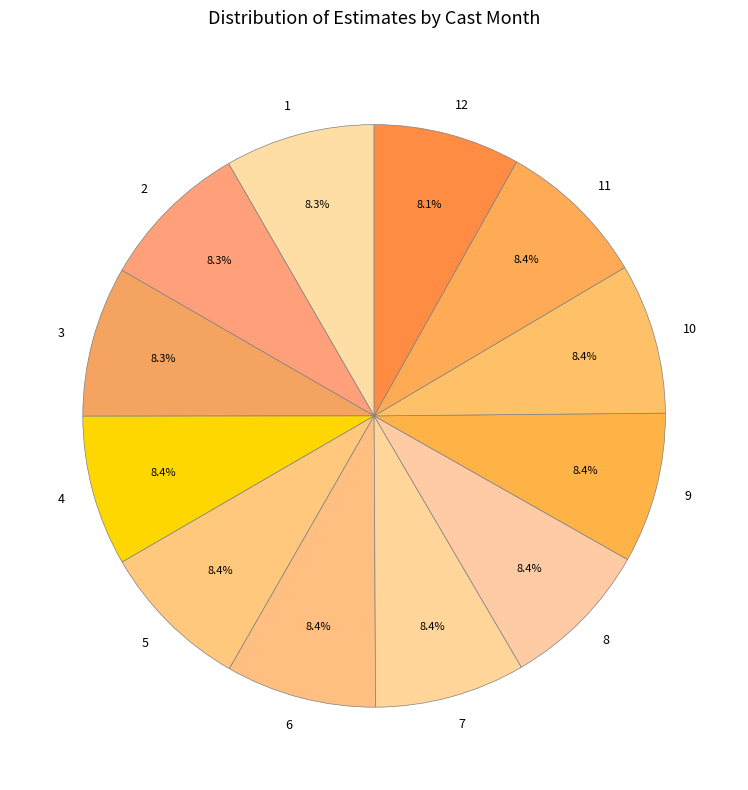

To the nearest percent, what is the average slice percentage?

8%